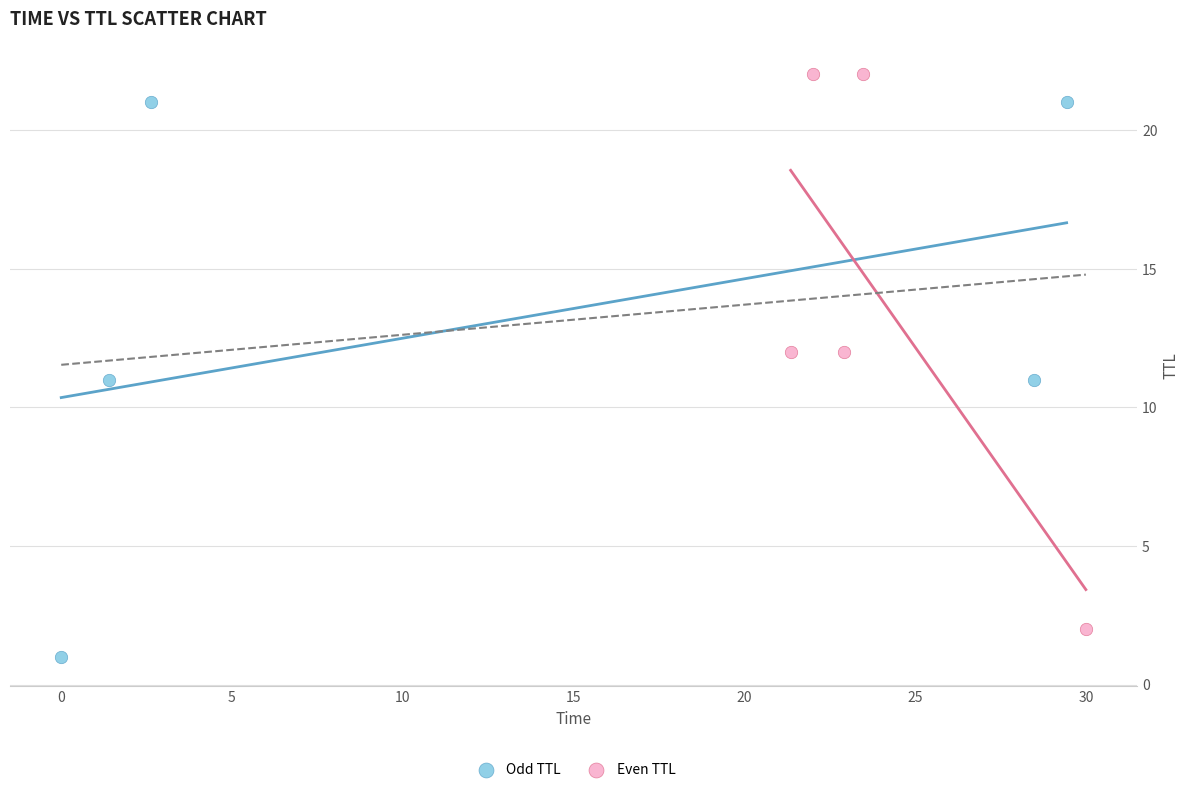

Which series reaches the minimum Y coordinate?

Odd TTL